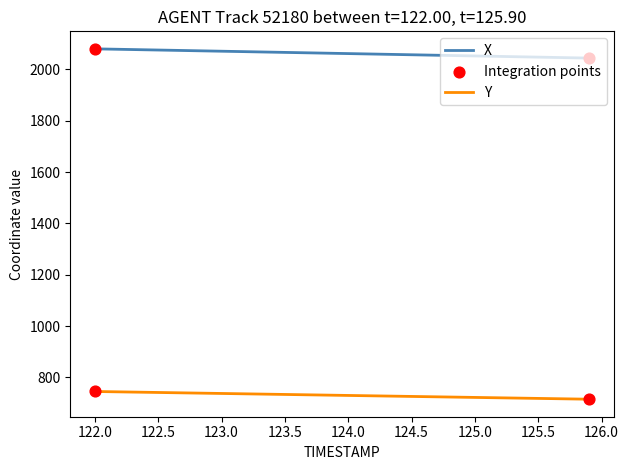

List the series in order of their overall mean, lowest first.

Y, X